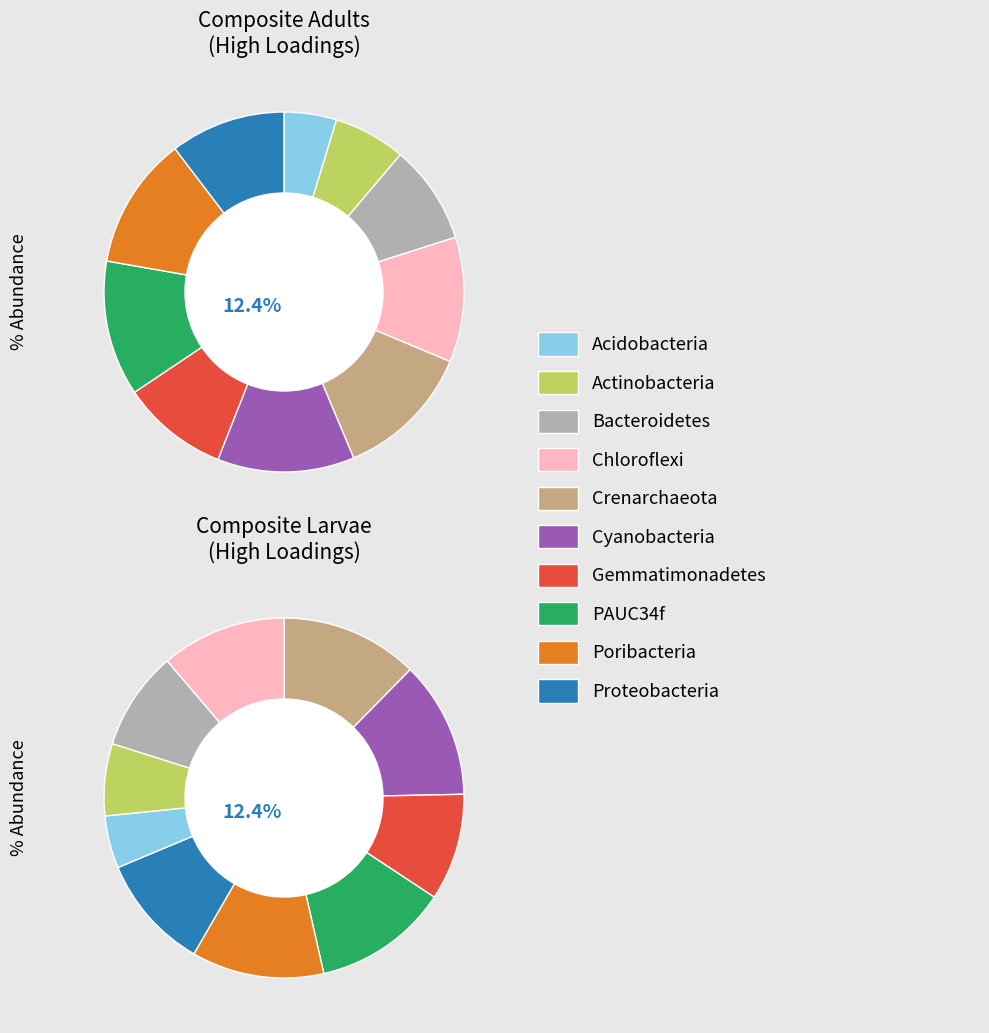

Is RKNE the majority of the pie?

No